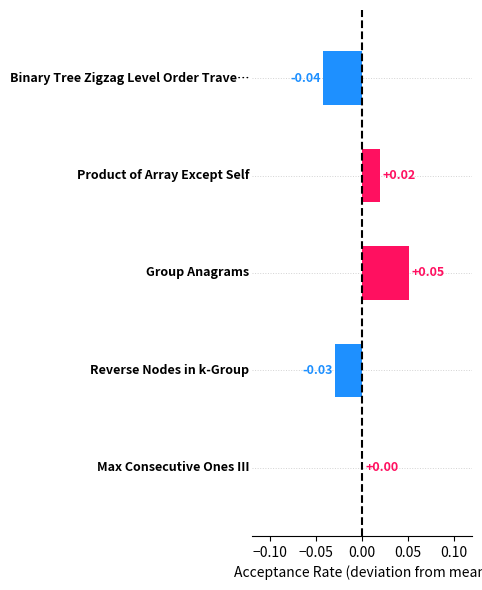

How many data points does each series have?

5